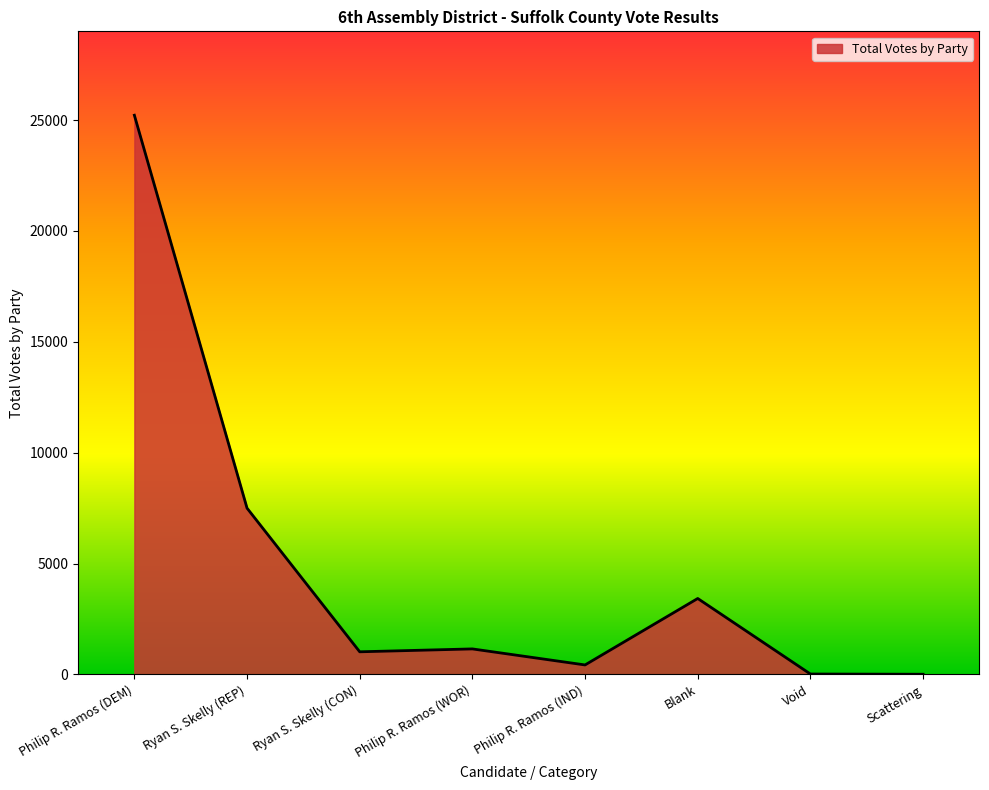

At which label is the value closest to 12614?

Ryan S. Skelly (REP)